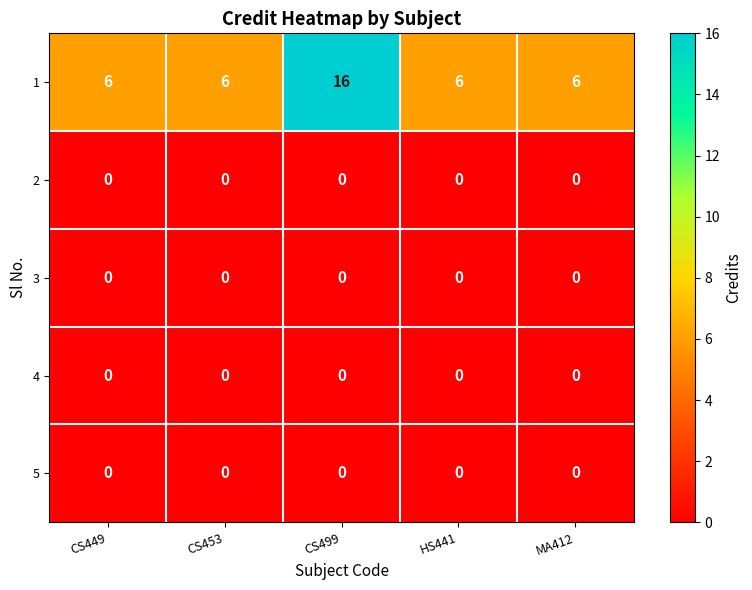

At which category is the sum across all series the highest?

CS499